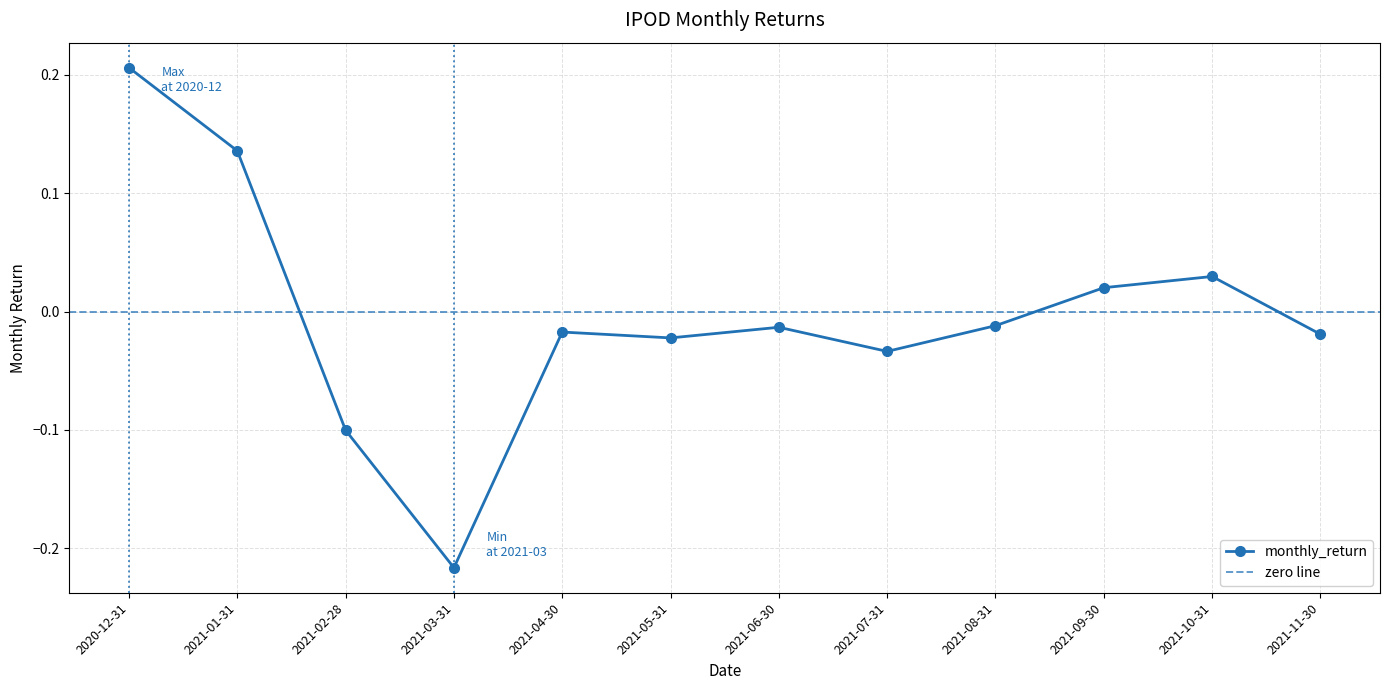

Is this an area chart (filled region under the line)?

No